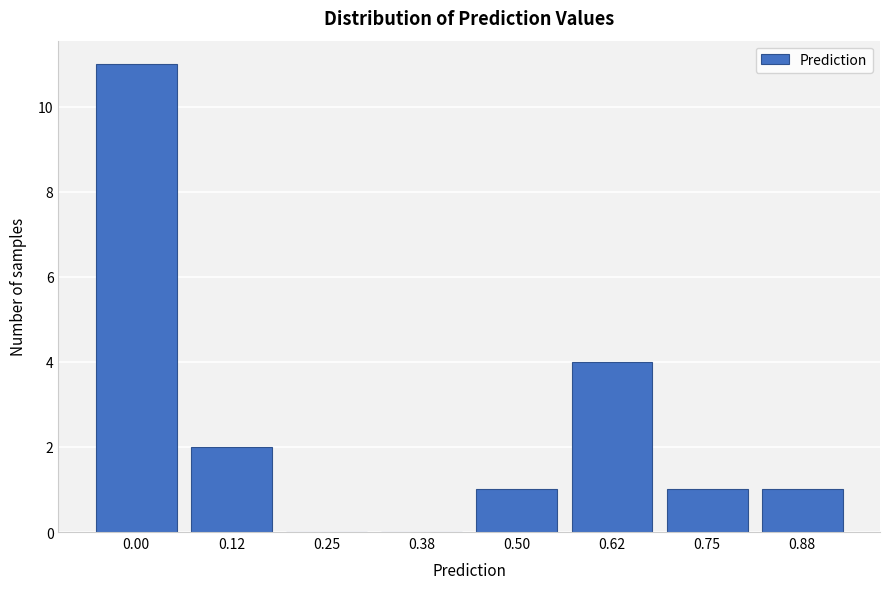

Reading left to right, extract all data points from this chart.

0.00=11	0.12=2	0.25=0	0.38=0	0.50=1	0.62=4	0.75=1	0.88=1